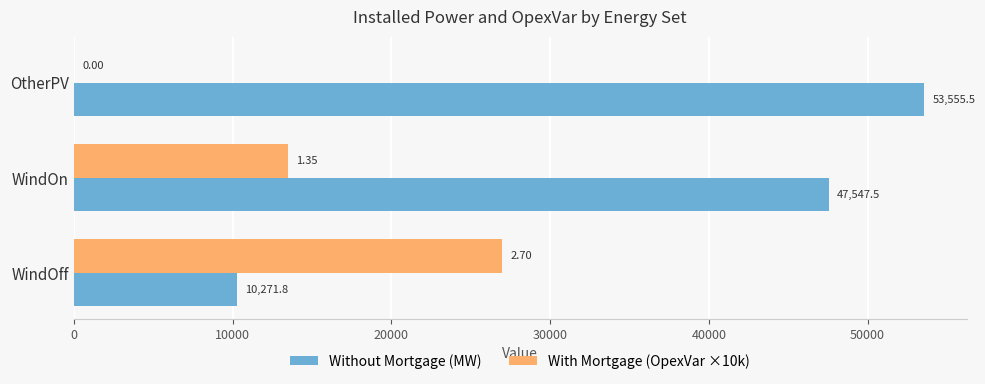

Which series changed the most between WindOn and WindOff?

Without Mortgage (MW)